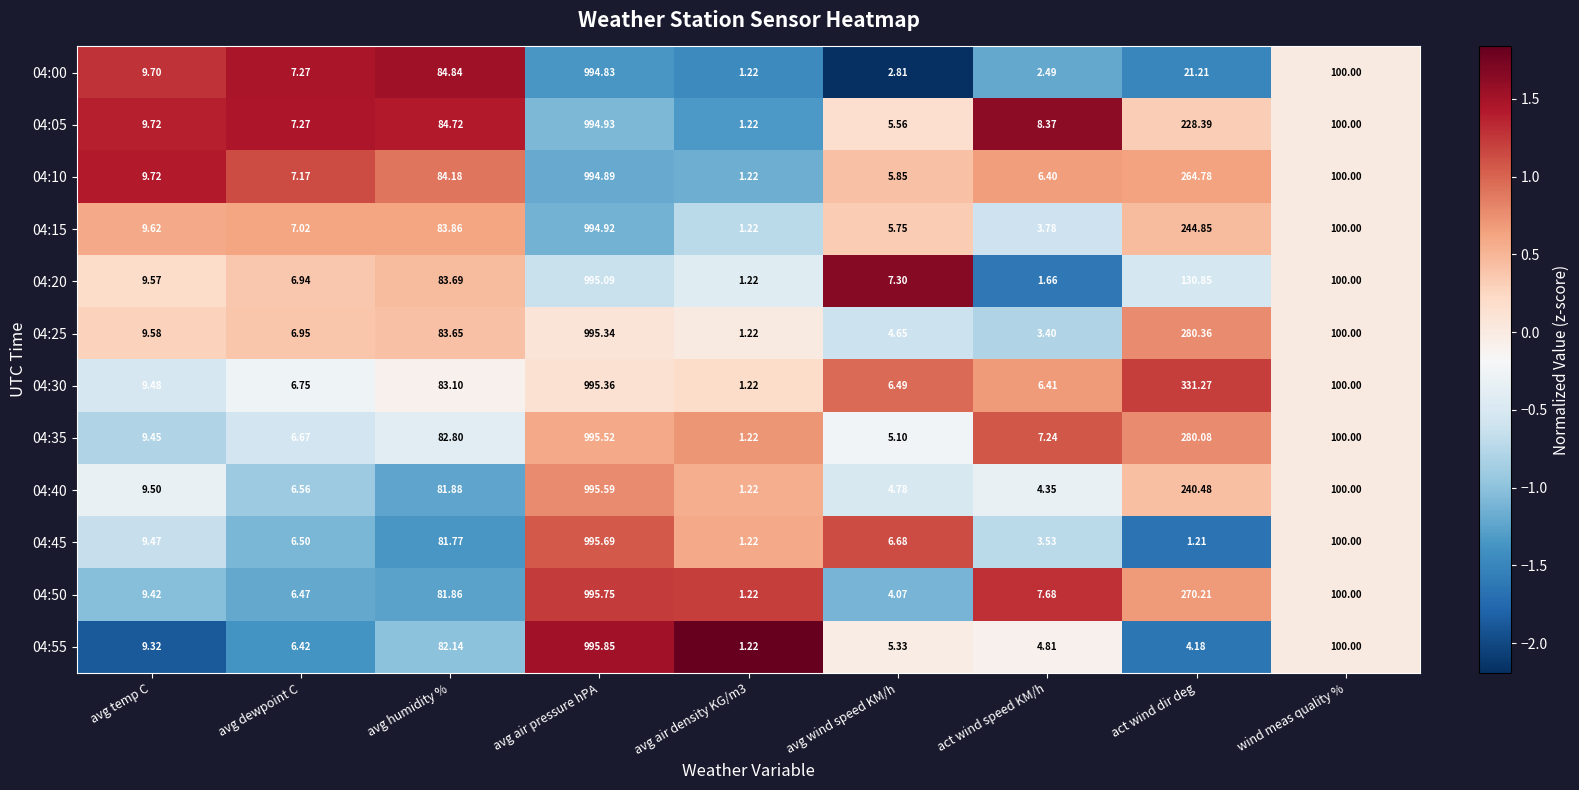

At which category does the chart reach its peak across all series?

avg air pressure hPA